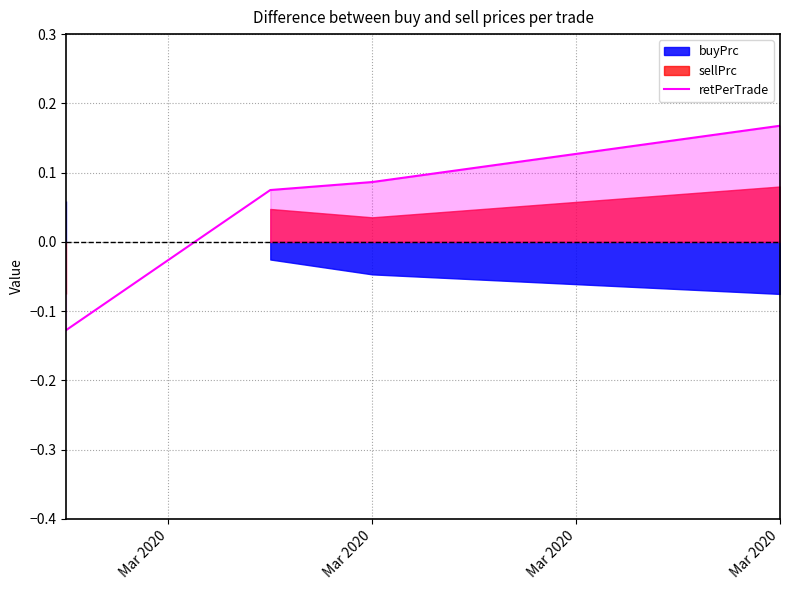

How many data points are less than 0?

1